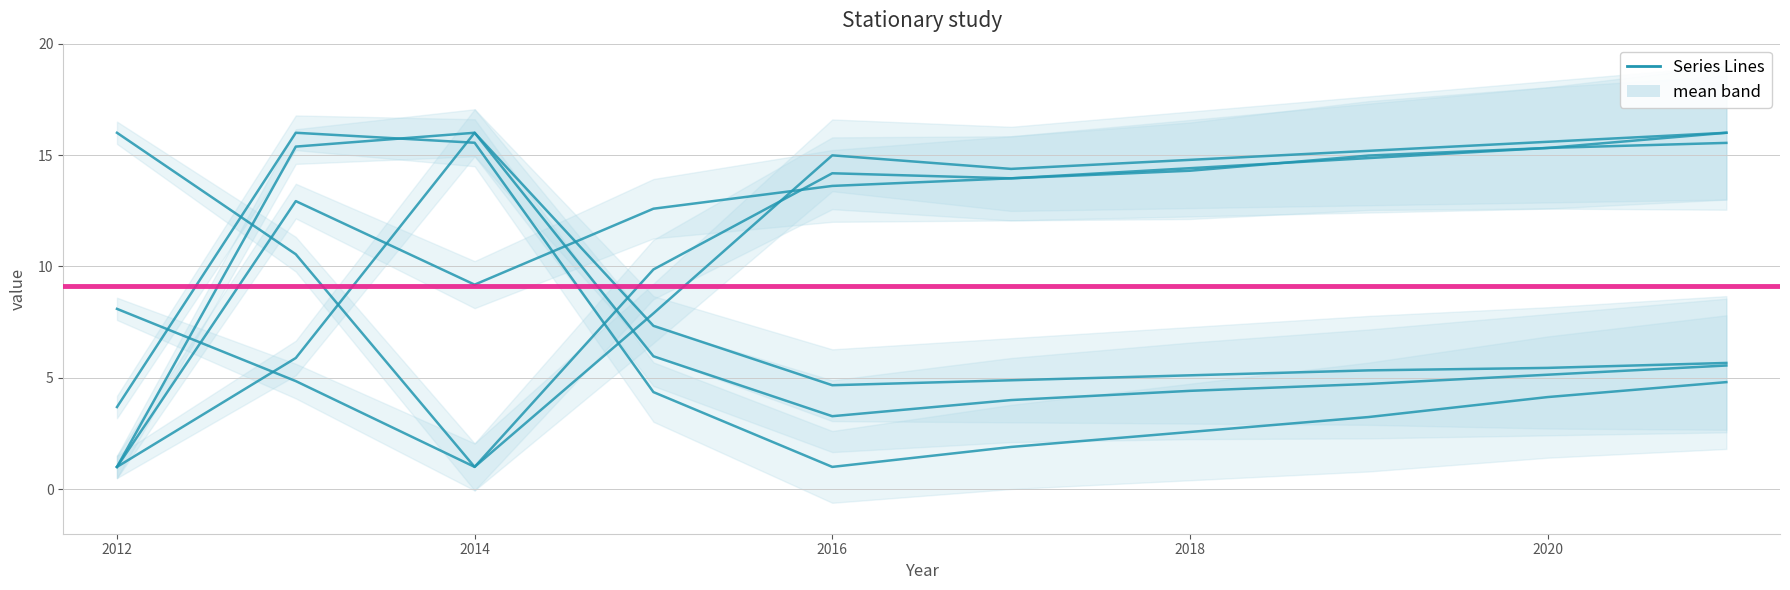

Reading left to right, transcribe all the data shown in this chart.

Population: 2012=1.0	2013=5.9	2014=16.0	2015=7.3	2016=4.7	2017=4.9	2018=5.1	2019=5.3	2020=5.4	2021=5.7
Poverty: 2012=1.0	2013=15.4	2014=16.0	2015=6.0	2016=3.3	2017=4.0	2018=4.4	2019=4.7	2020=5.1	2021=5.6
Poverty_18to65: 2012=3.7	2013=16.0	2014=15.6	2015=4.4	2016=1.0	2017=1.9	2018=2.6	2019=3.2	2020=4.1	2021=4.8
Education: 2012=8.1	2013=4.9	2014=1.0	2015=7.9	2016=15.0	2017=14.4	2018=14.8	2019=15.2	2020=15.6	2021=16.0
Work_Experience: 2012=16.0	2013=10.5	2014=1.0	2015=9.9	2016=14.2	2017=14.0	2018=14.4	2019=14.9	2020=15.3	2021=15.5
Working_Fulltime: 2012=1.0	2013=12.9	2014=9.2	2015=12.6	2016=13.6	2017=14.0	2018=14.3	2019=15.0	2020=15.3	2021=16.0